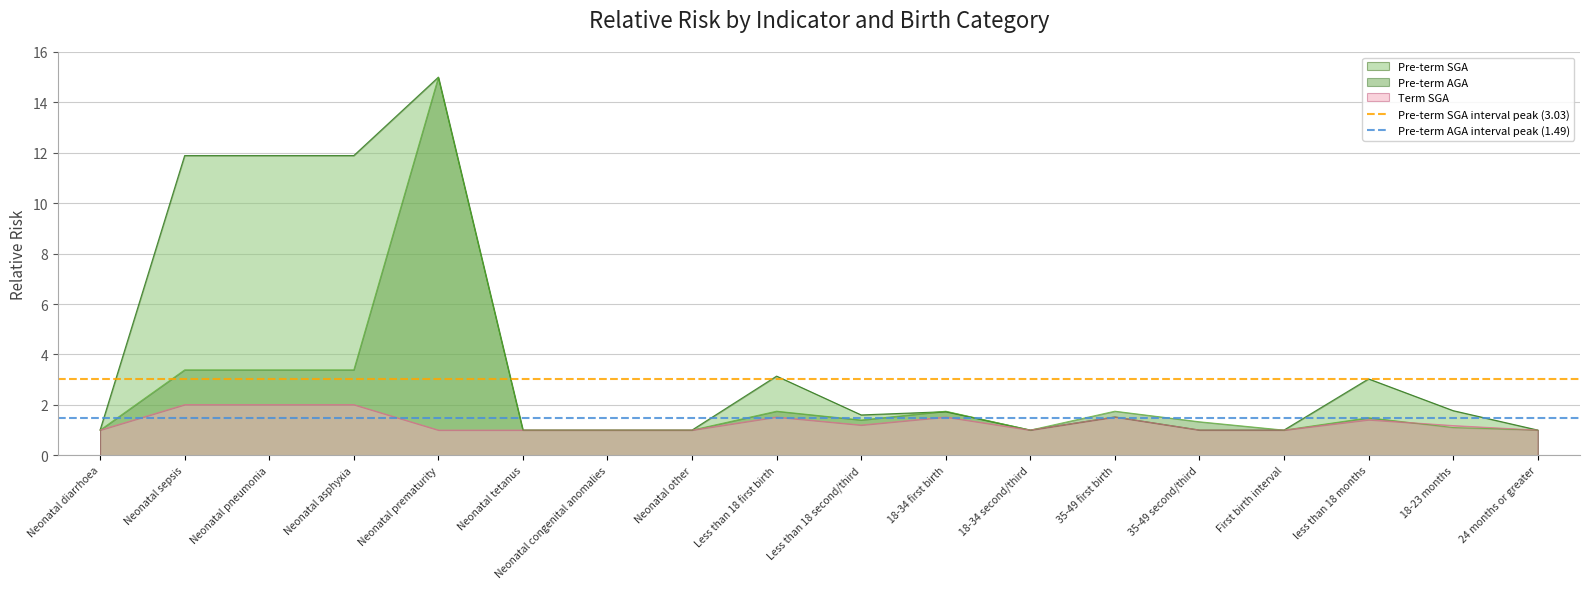

What is the average value of the Pre-term AGA interval peak (1.49) series?

1.5